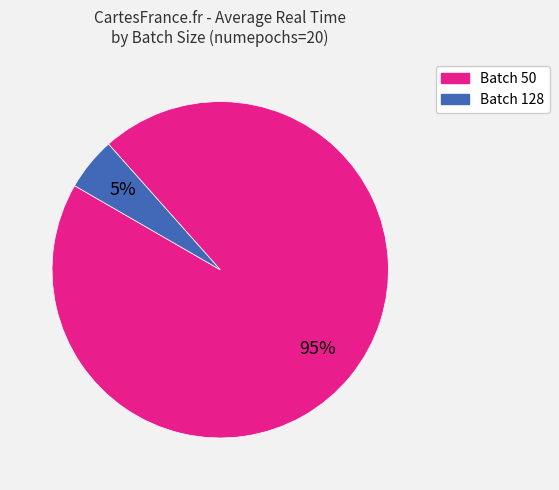

Does any single category account for the majority?

Yes